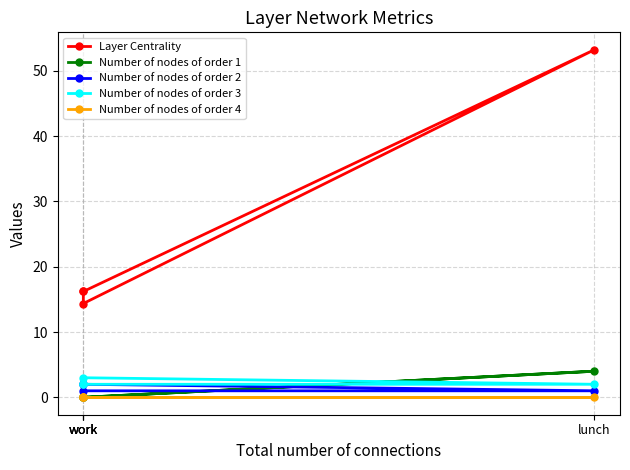

Which series has the widest spread of values?

Layer Centrality